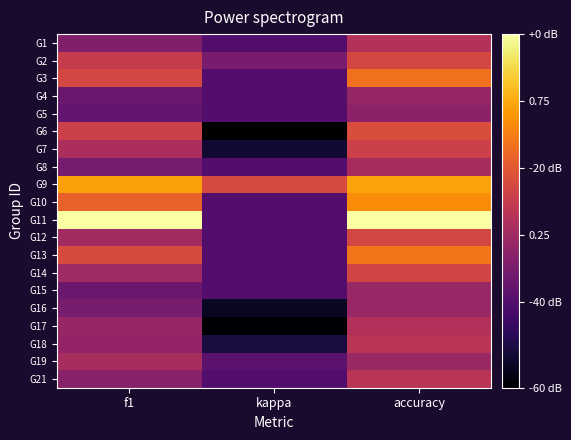

What is the maximum value shown in the chart?

1.0